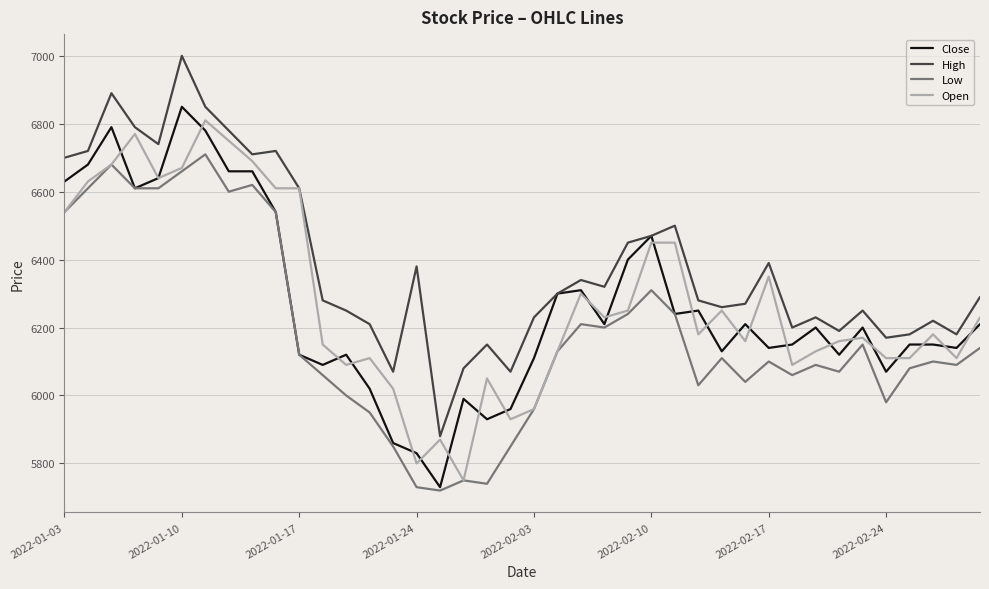

What is the maximum value for High?

7000